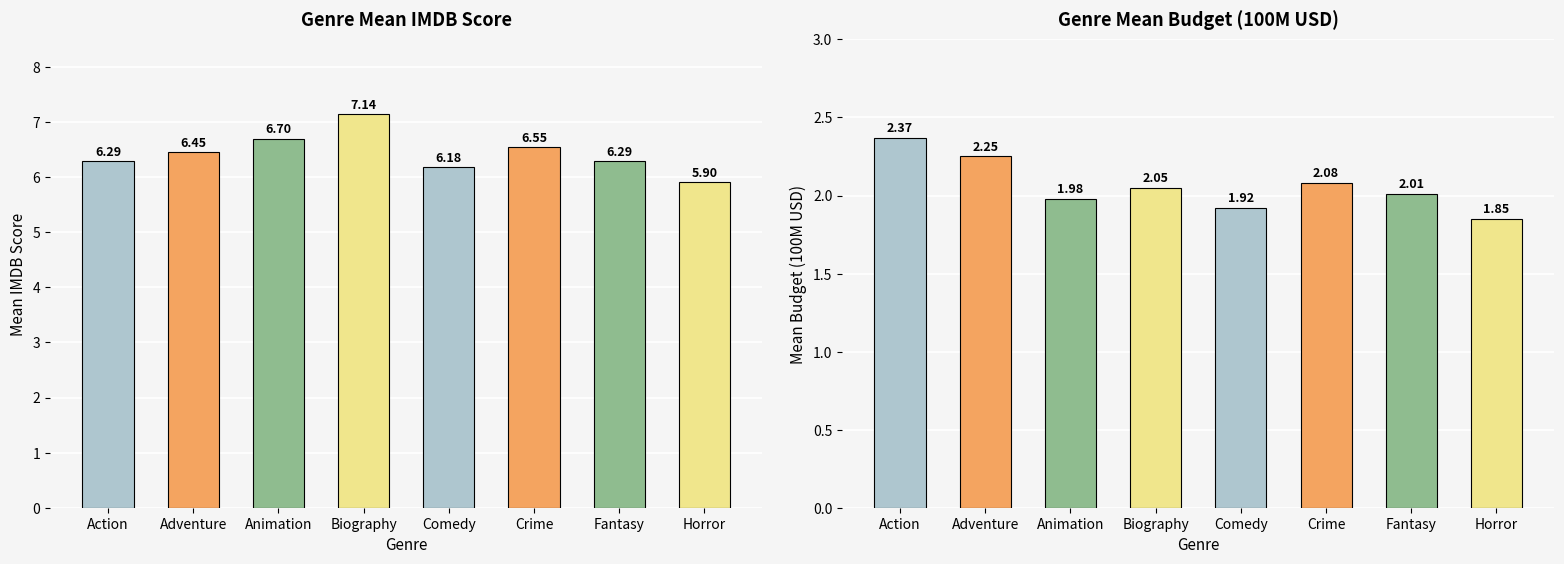

What is the highest value of the Mean IMDB Score series?

7.1